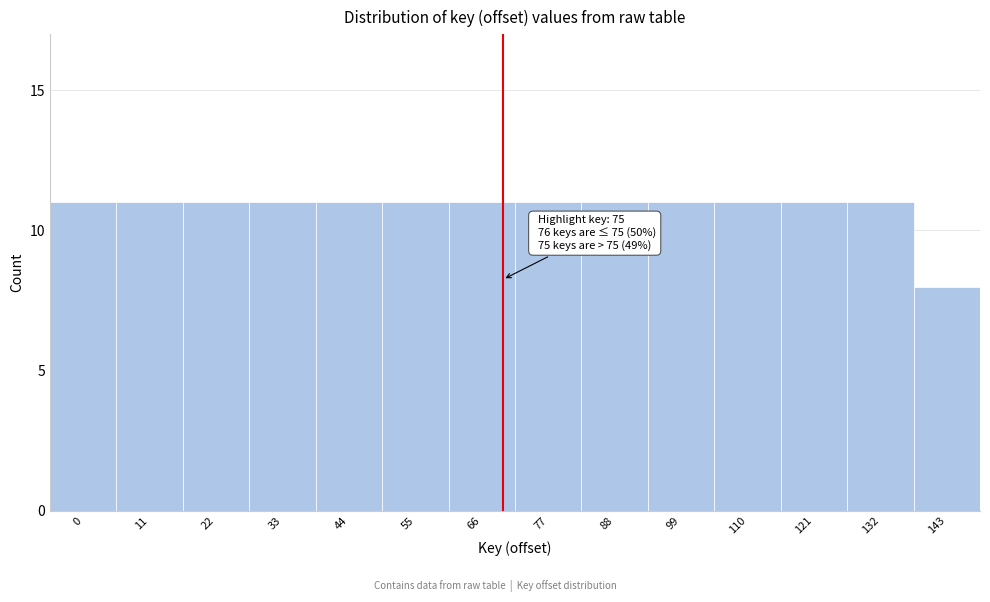

Reading right to left, what are all the values shown in this chart?

8	11	11	11	11	11	11	11	11	11	11	11	11	11